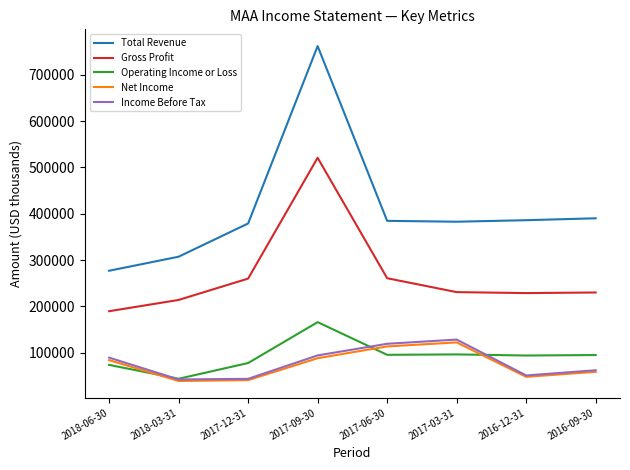

Which series has the widest spread of values?

Total Revenue